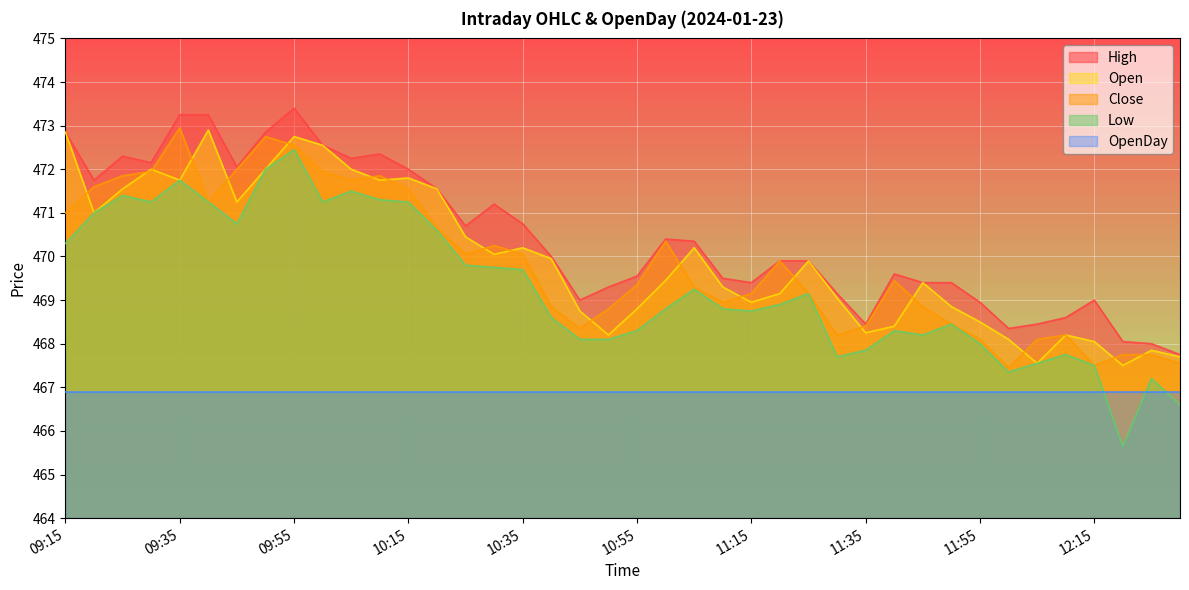

Is it true that Open equals 802.5 at 12:30?

False